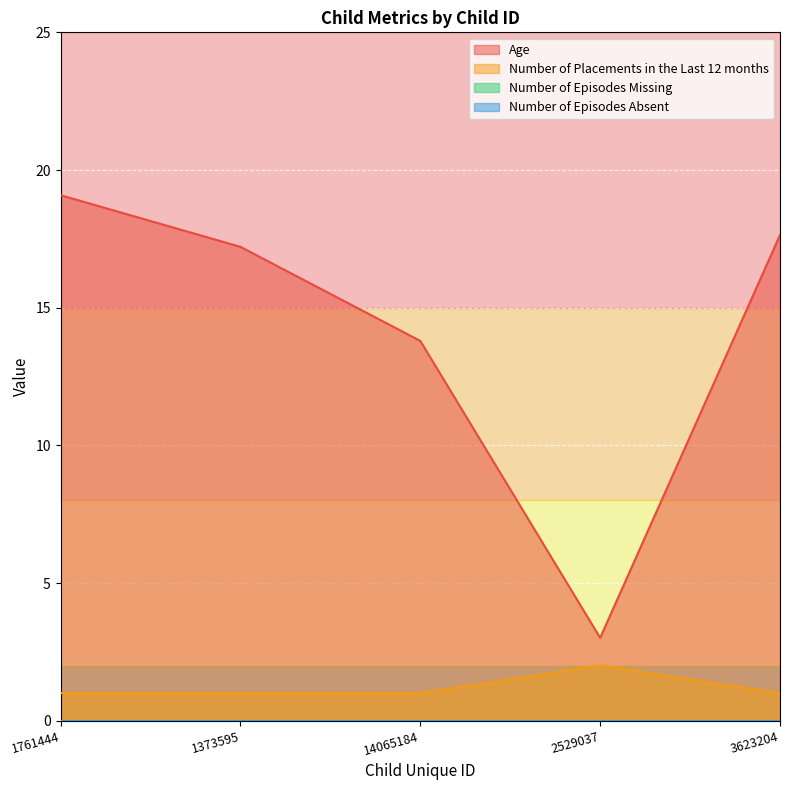

Rank the categories by Age value from highest to lowest.

1761444, 3623204, 1373595, 14065184, 2529037